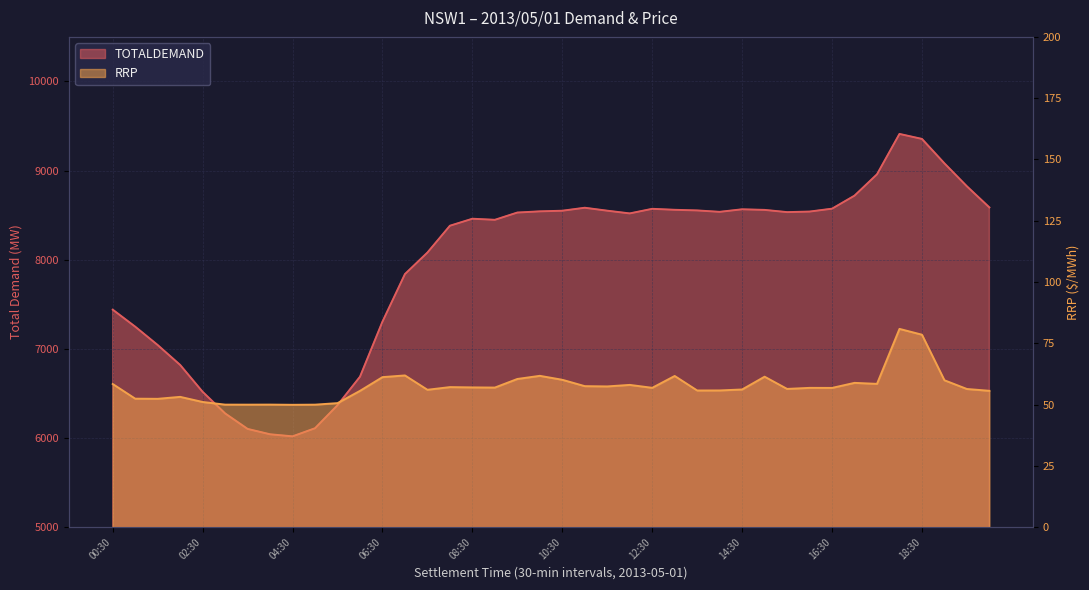

True or false: RRP and TOTALDEMAND cross at least once.

False